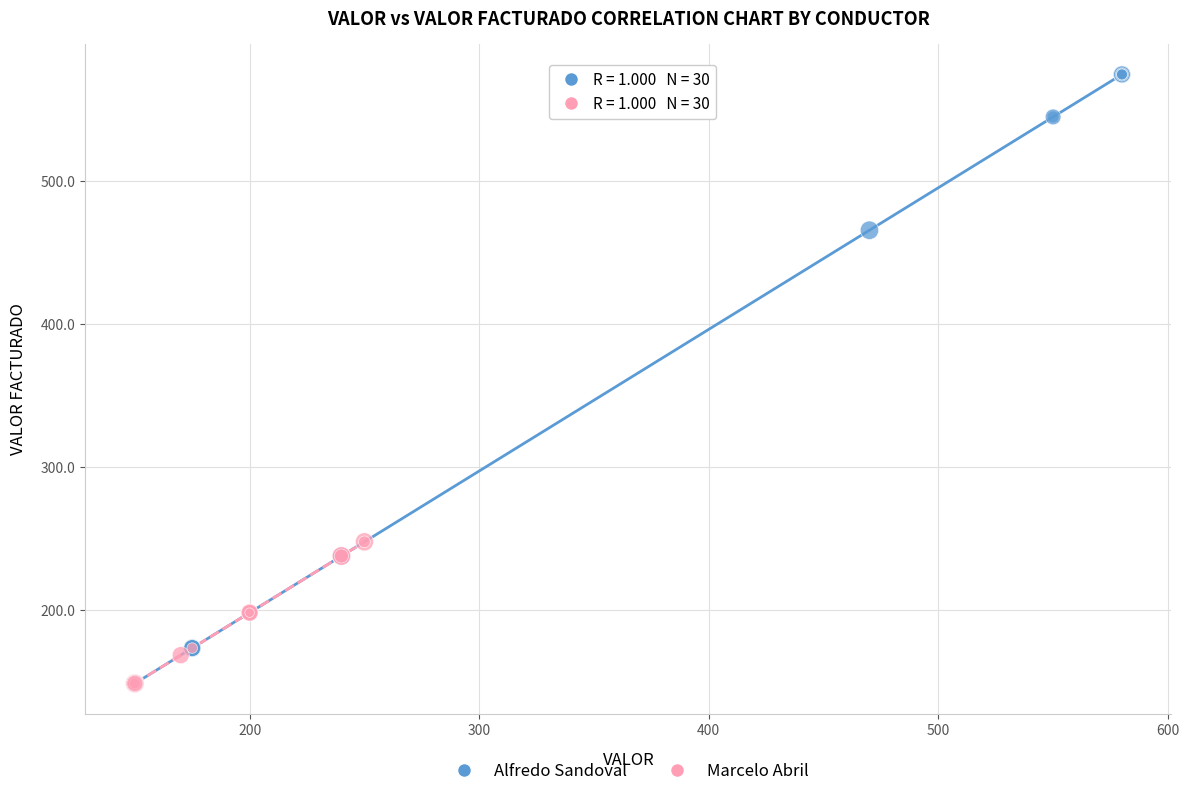

Which series has the widest spread of Y values?

Alfredo Sandoval